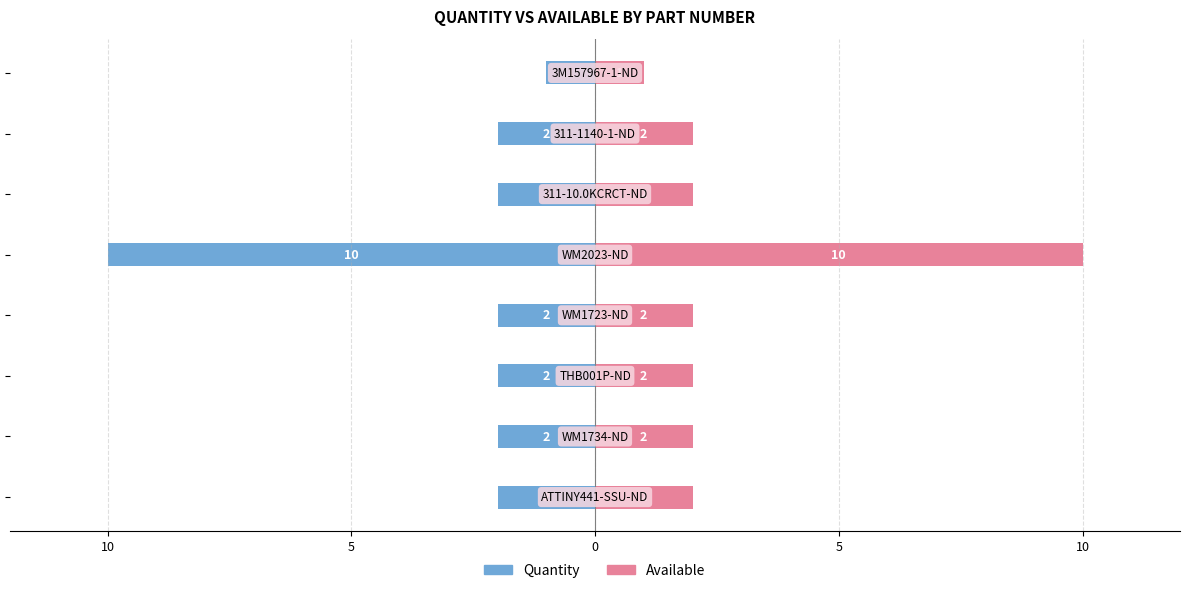

How many bars are there in each group?

2